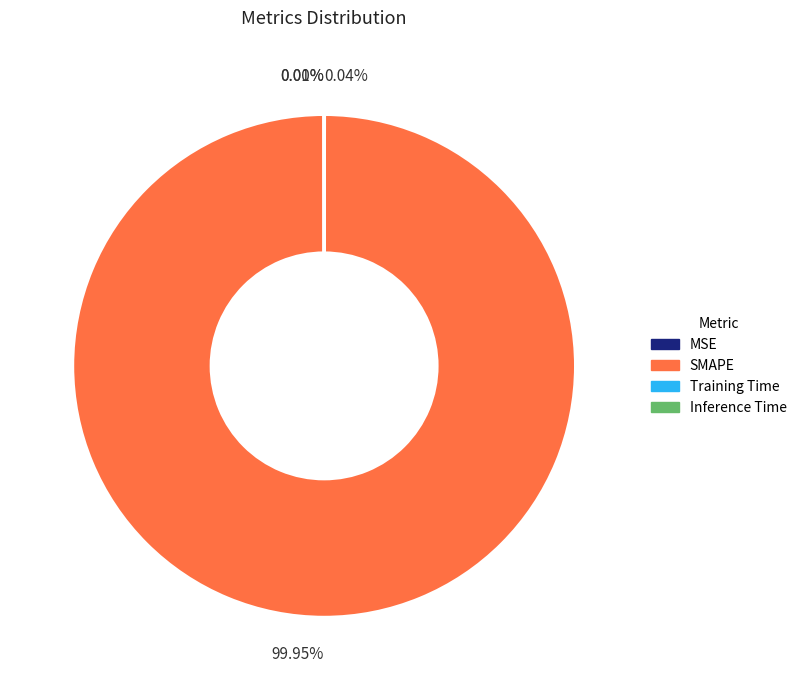

Is SMAPE the majority of the pie?

Yes